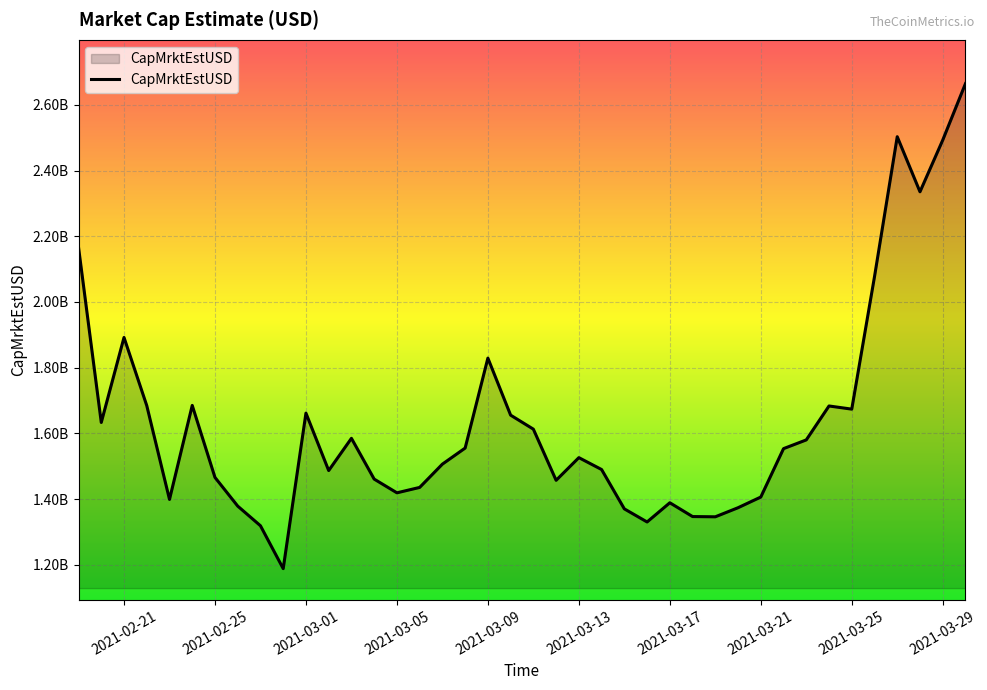

Does the chart have visible grid lines?

Yes